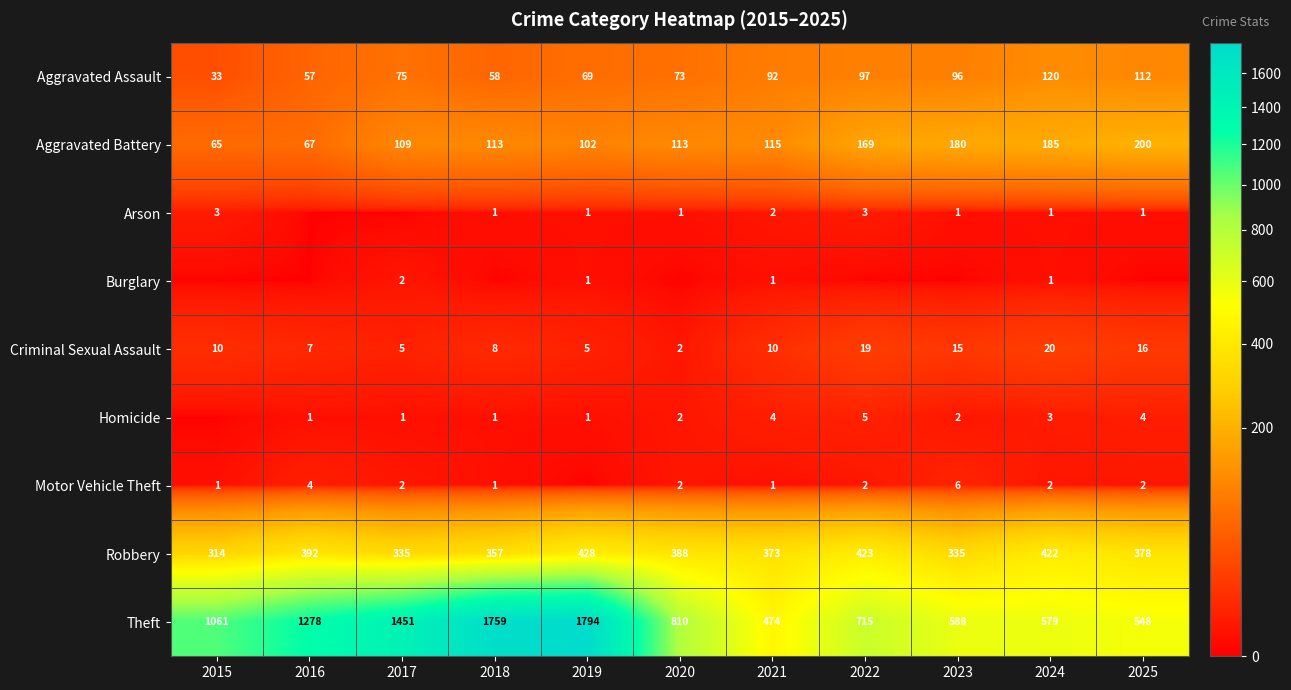

At how many categories does at least one series exceed 536?

10